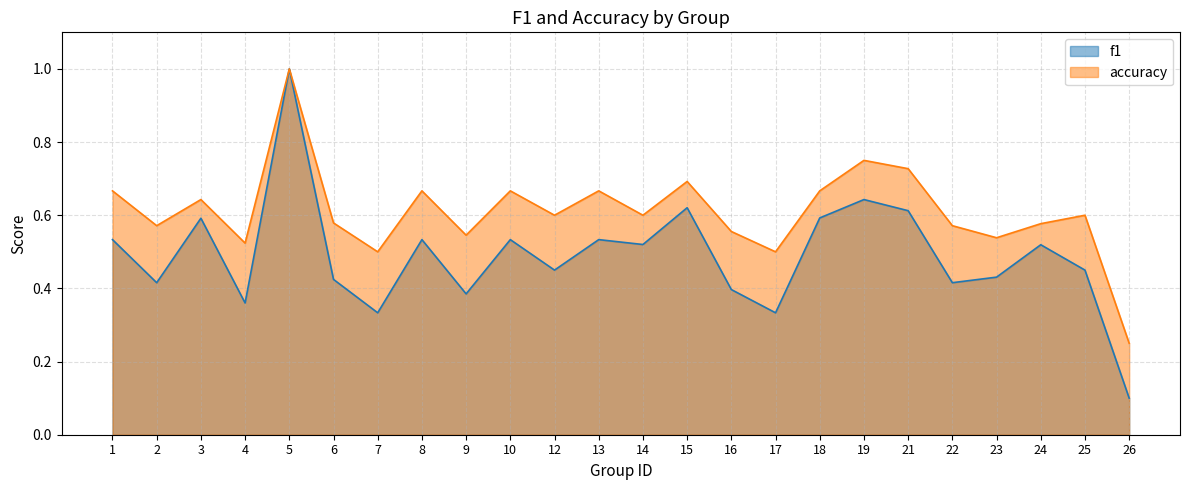

What is the difference between the second highest and minimum values in the f1 series?

0.5